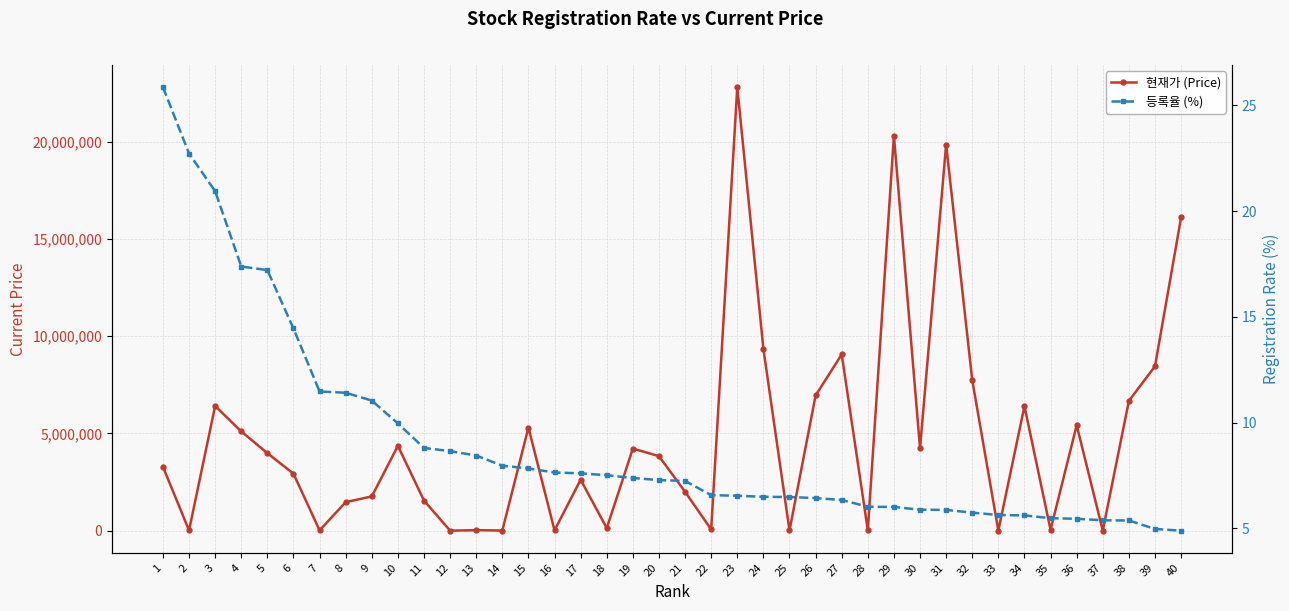

Which category has the highest value in the 현재가 (Price) series?

23